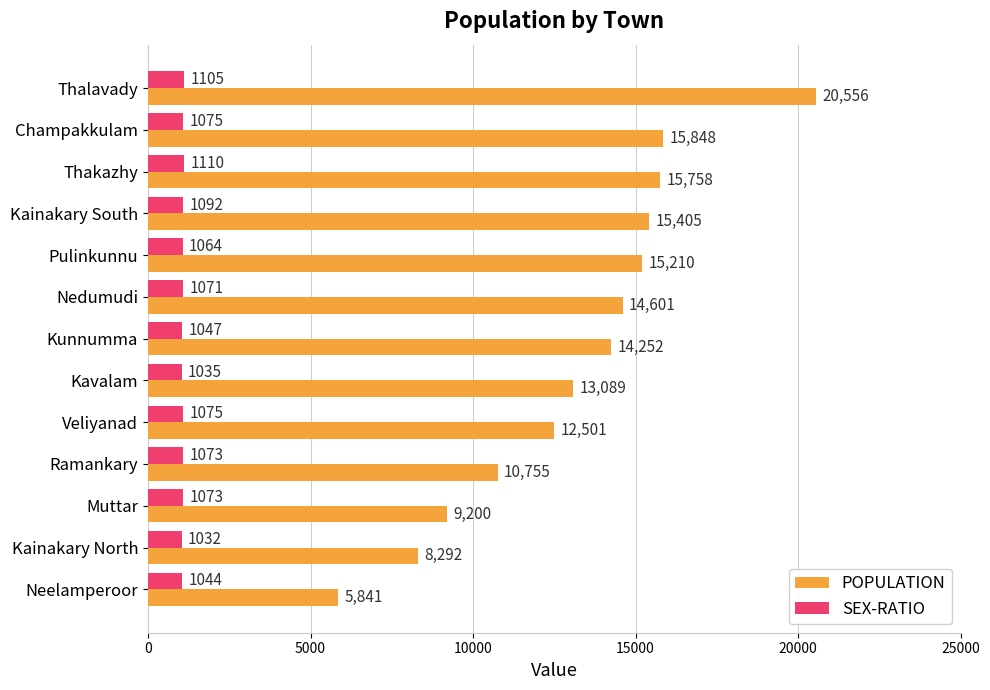

At which category is the sum across all series the highest?

Thalavady